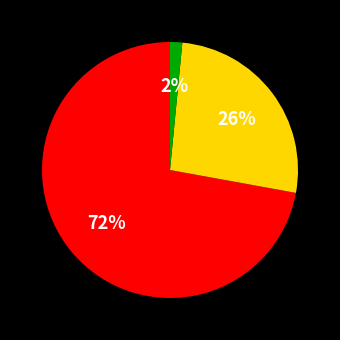

Does any single category account for the majority?

Yes